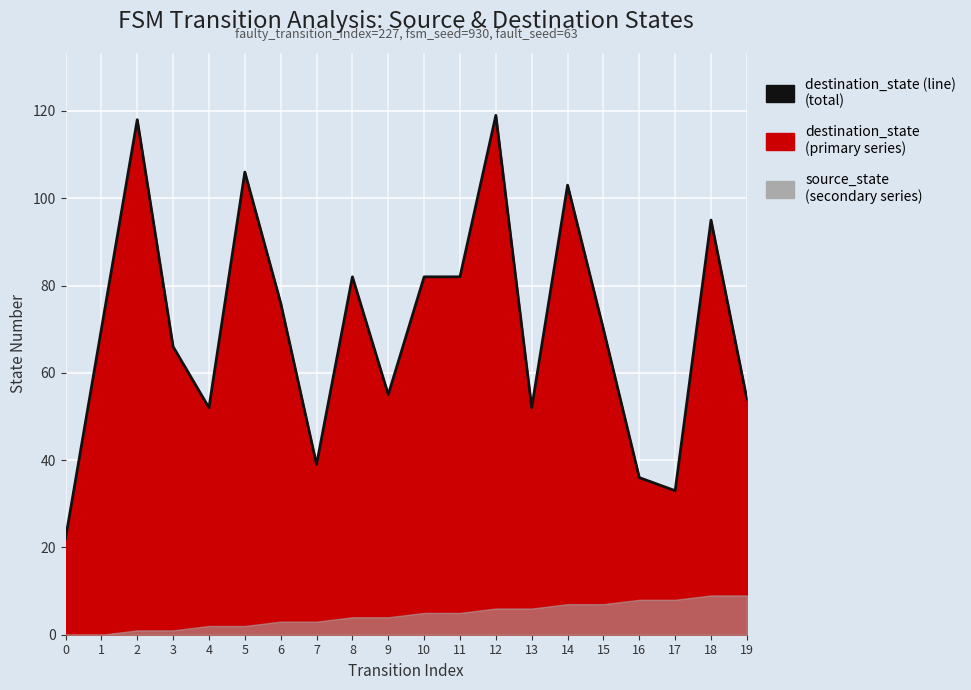

Reading left to right, list all the values displayed in this chart.

22	70	118	66	52	106	76	39	82	55	82	82	119	52	103	70	36	33	95	54